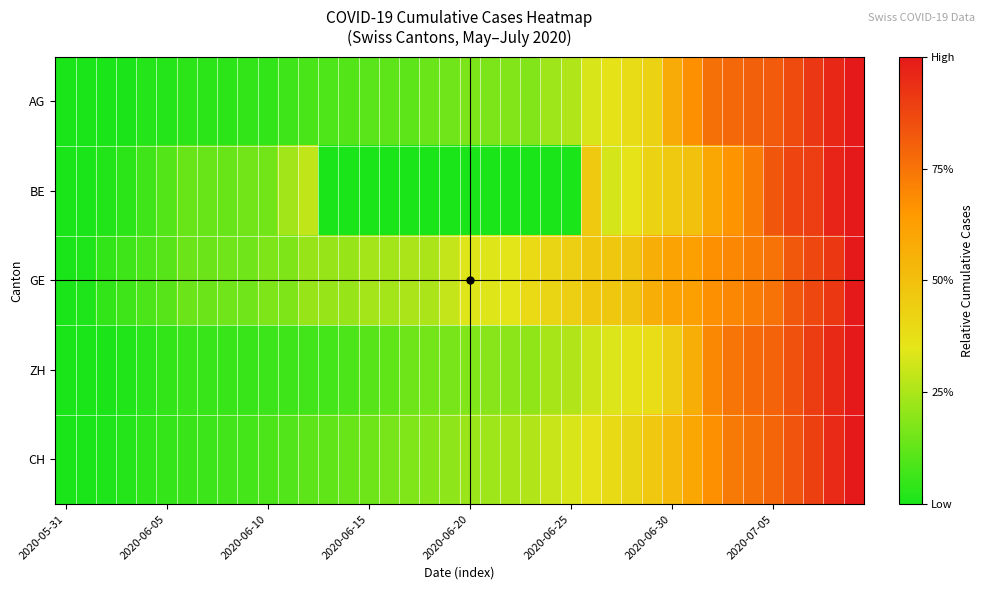

At which category is the sum across all series the highest?

39